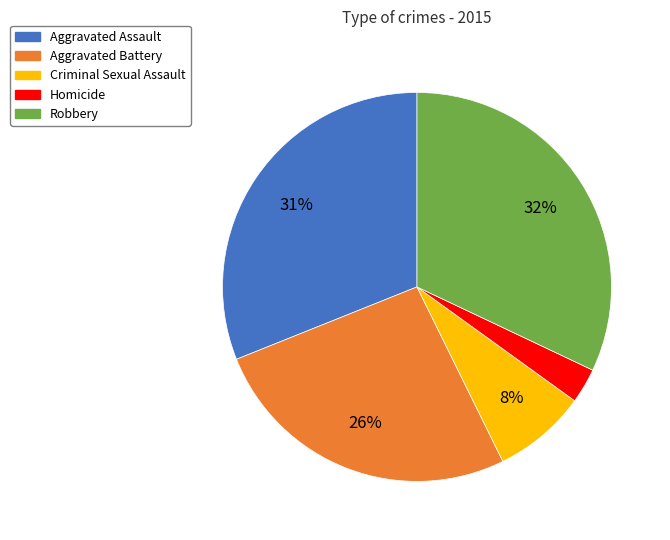

Do Homicide and Aggravated Battery together represent more than half of the pie?

No